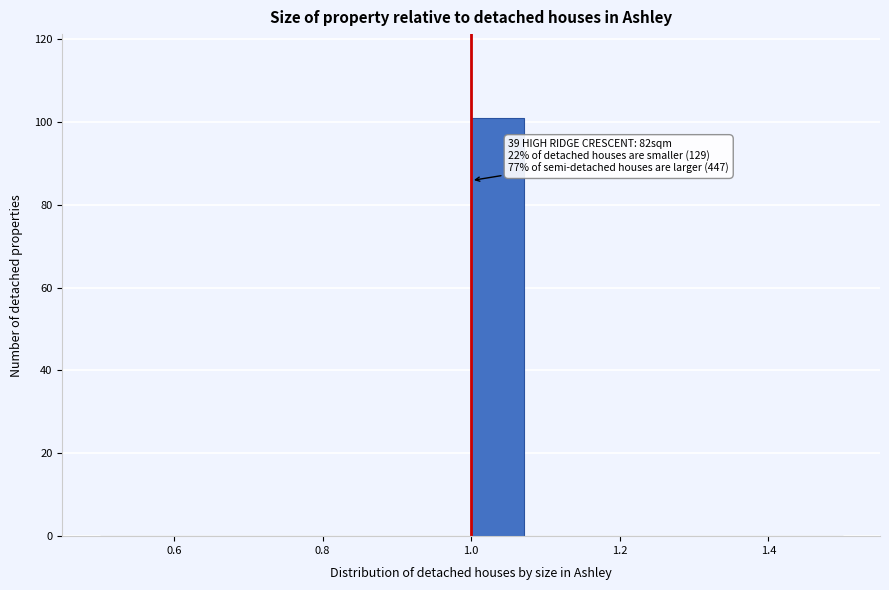

Around what value on the x-axis is the tallest bar? Give the approximate position of its centre, as read against the axis.

1.04